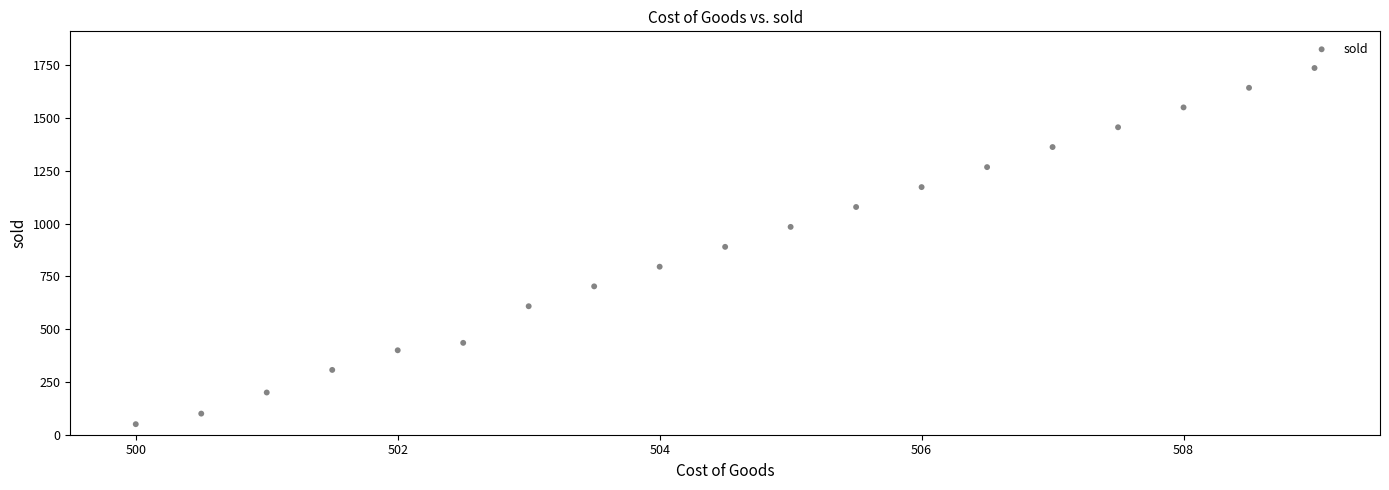

What is the range of X values (max minus min)?

9.0